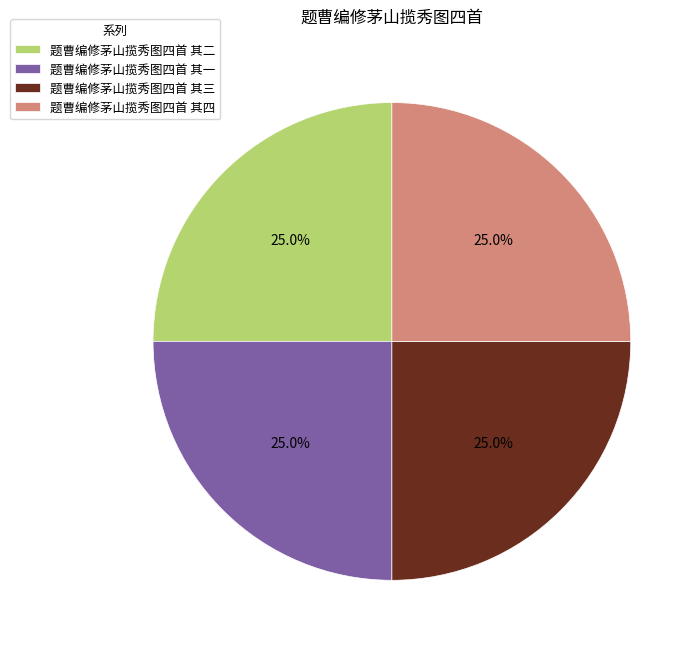

What is the ratio of the value at 题曹编修茅山揽秀图四首 其一 to the value at 题曹编修茅山揽秀图四首 其四?

1.0